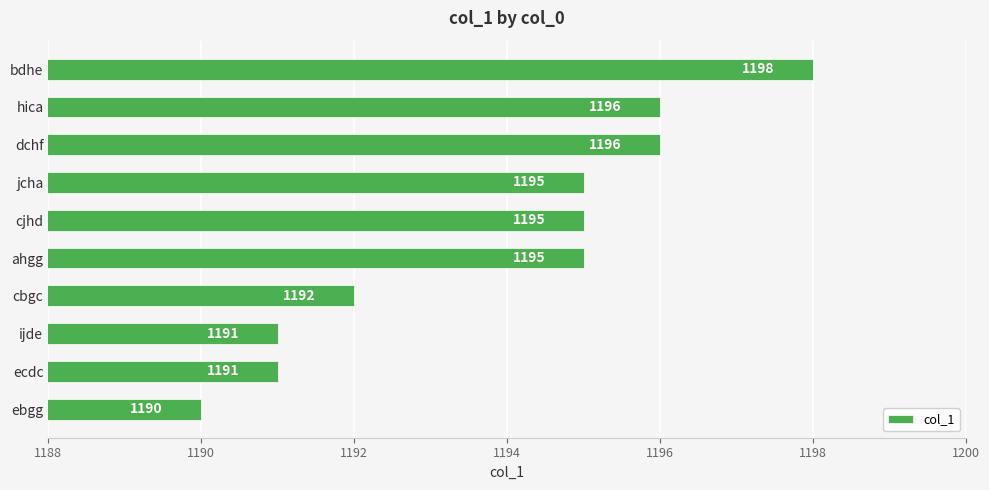

Count the values in the range 1191 to 1196.

8